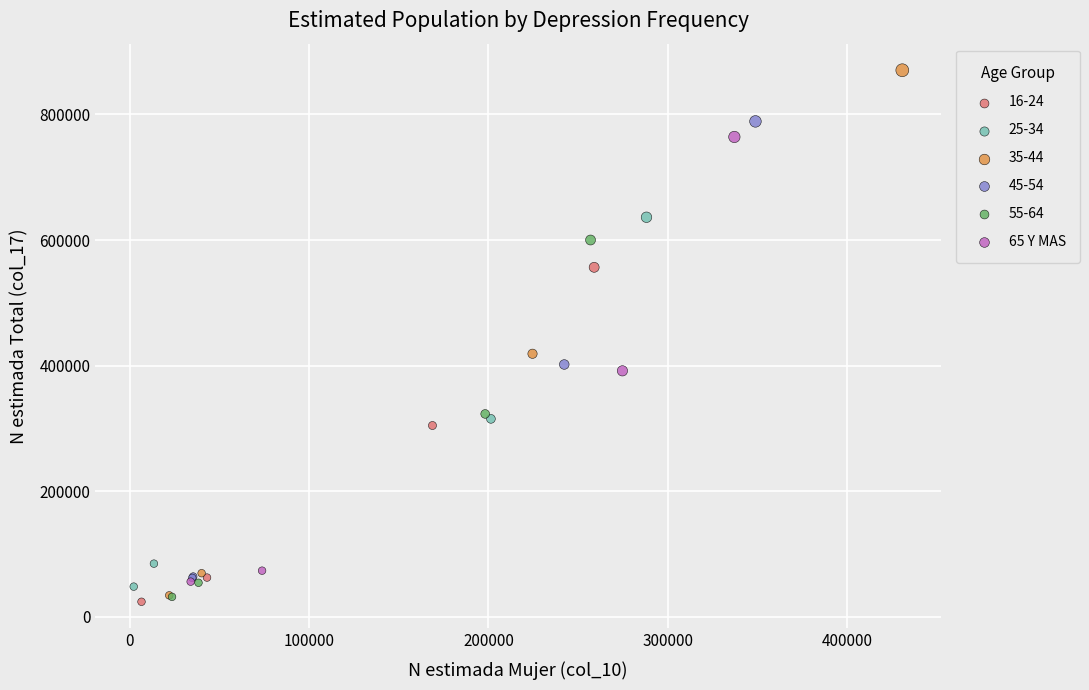

Which series has the widest spread of Y values?

35-44